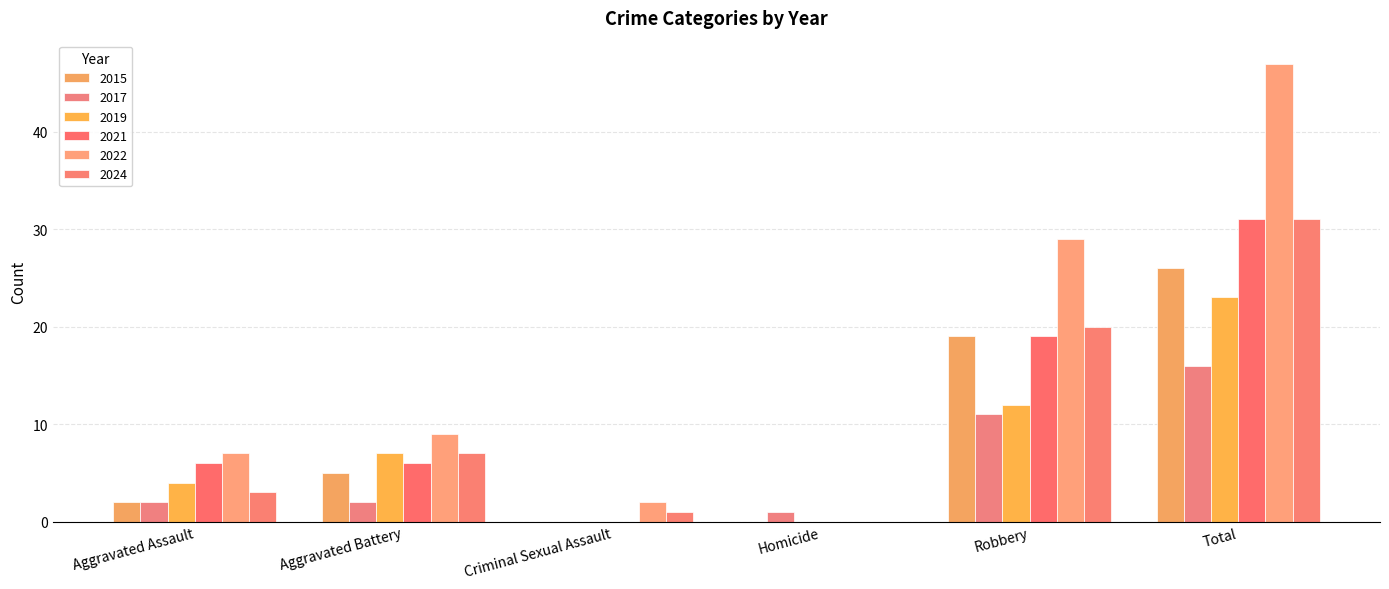

Is it true that 2019 equals 16 at Total?

False